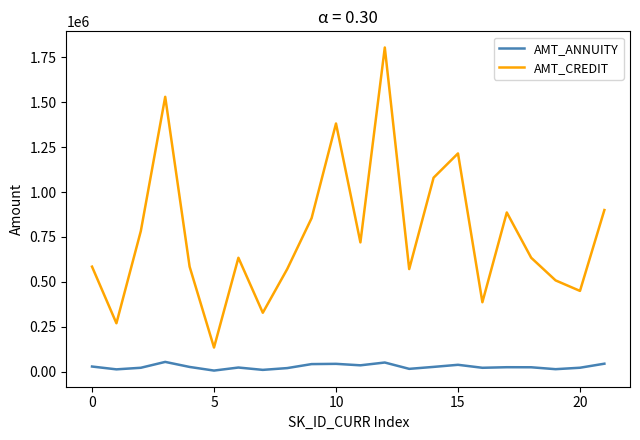

True or false: AMT_CREDIT and AMT_ANNUITY cross at least once.

False